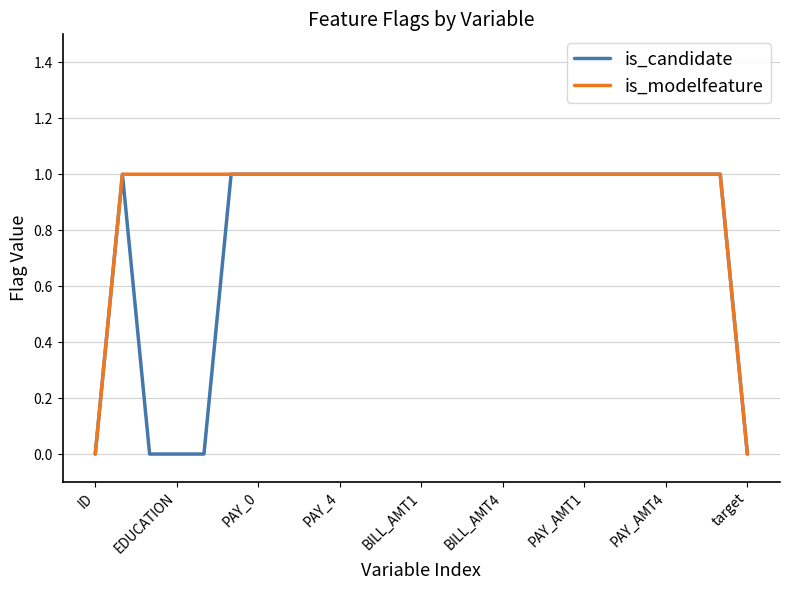

Does the chart display data point markers on the line(s)?

No